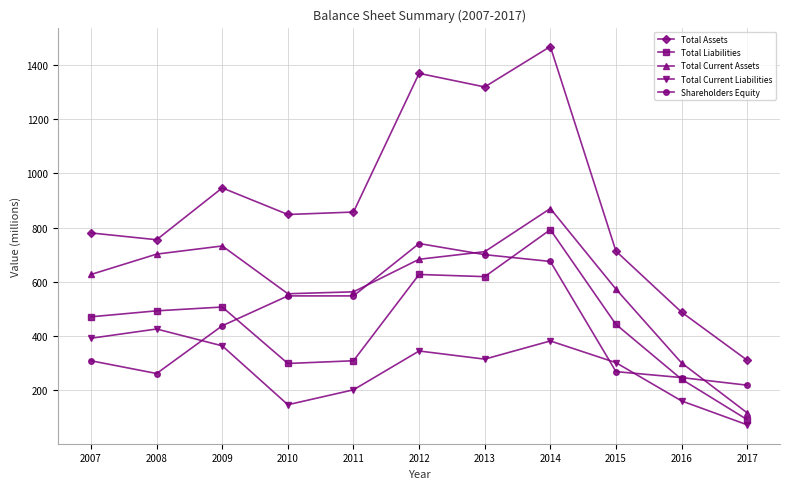

What is the total value across all series at 2010?

2398